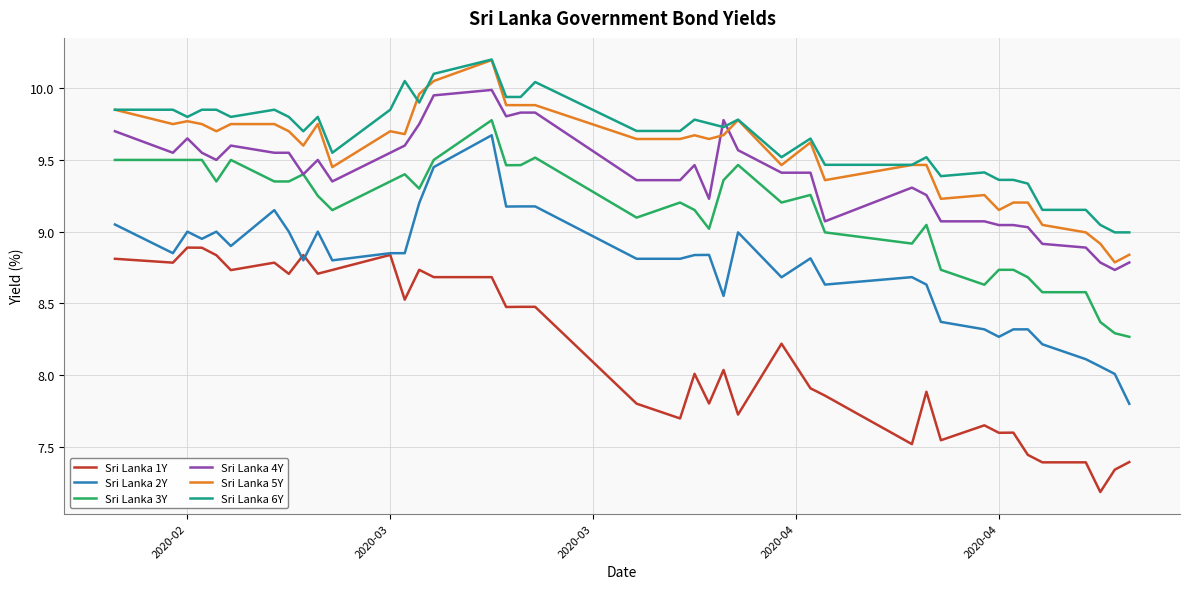

True or false: Sri Lanka 4Y and Sri Lanka 2Y intersect in this chart.

False